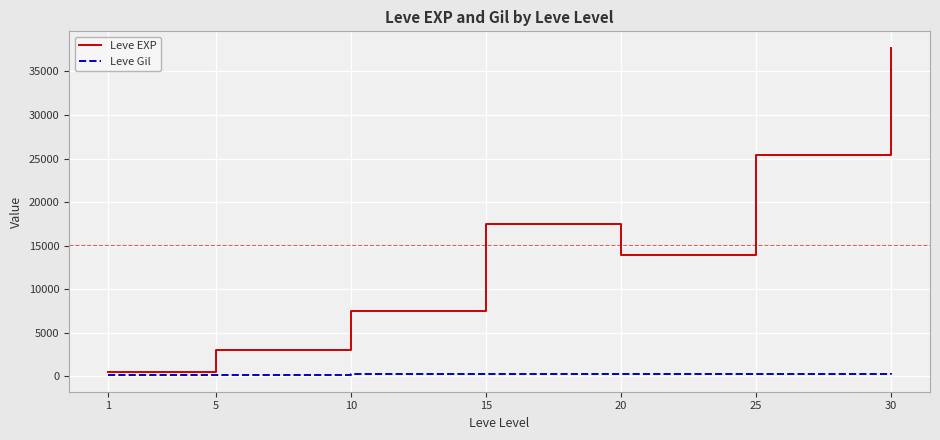

What is the sum of all Leve EXP values?

105440.2